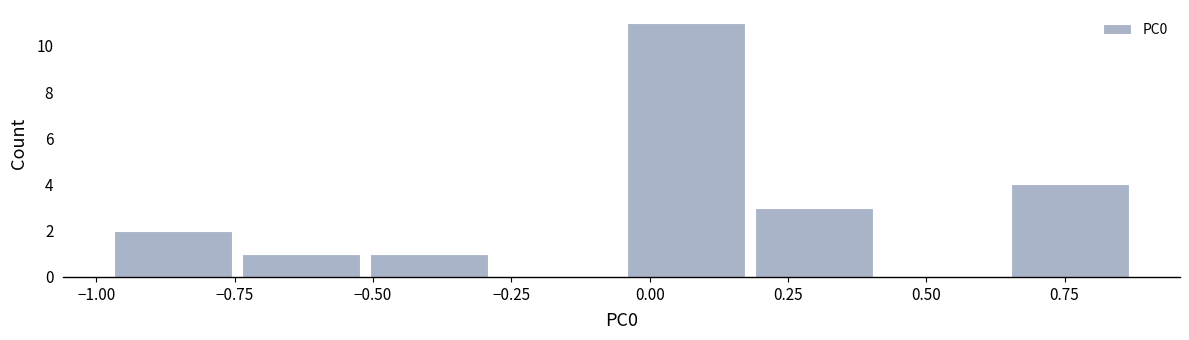

Which range on the x-axis has the tallest bar?

-0.05 to 0.20